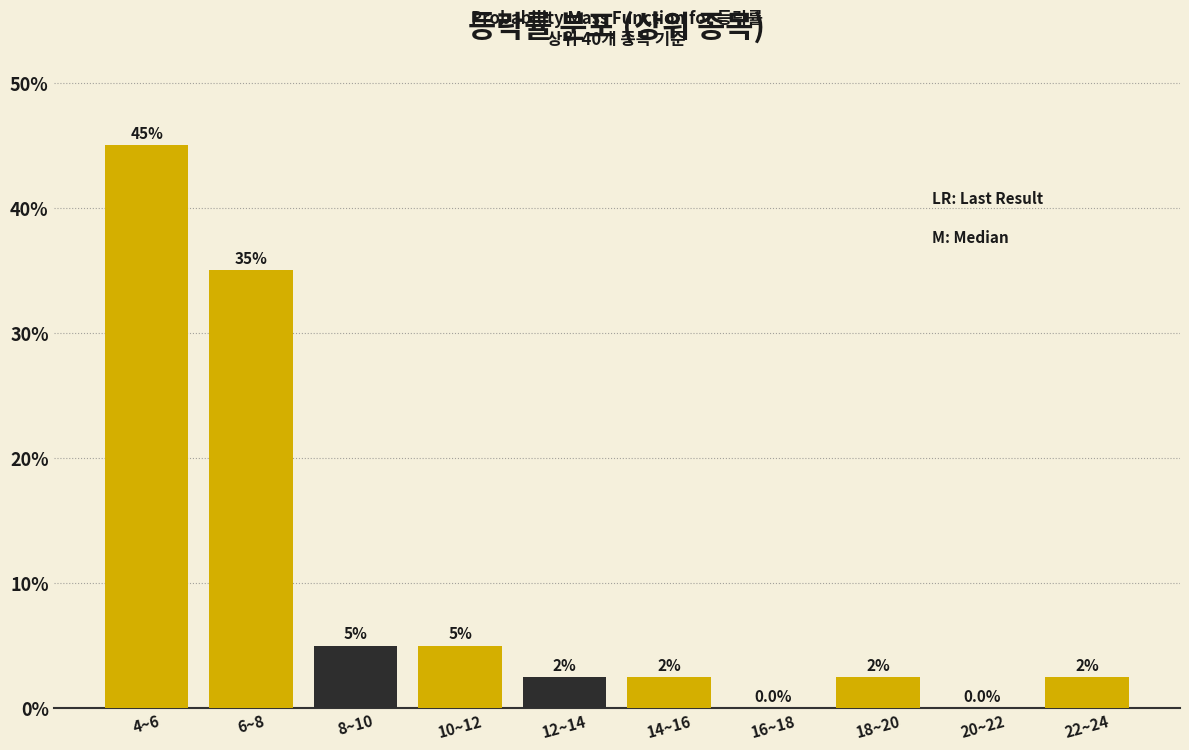

Reading left to right, what are all the values shown in this chart?

4~6=45.0	6~8=35.0	8~10=5.0	10~12=5.0	12~14=2.5	14~16=2.5	16~18=0.0	18~20=2.5	20~22=0.0	22~24=2.5